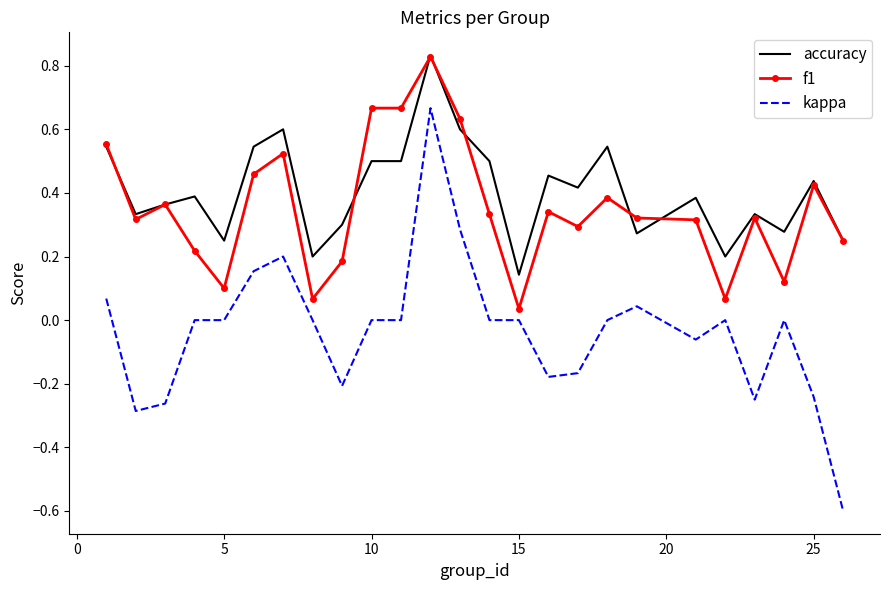

Which series has the largest range (max minus min)?

kappa